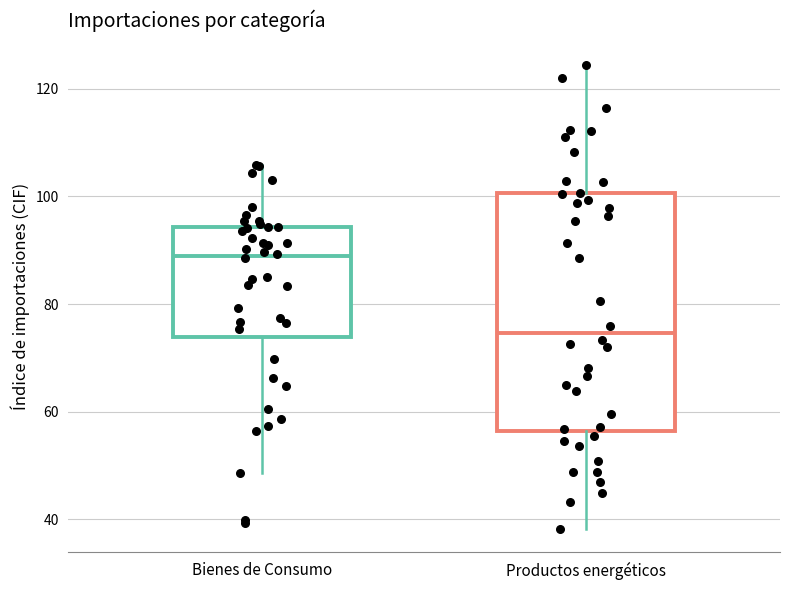

Reading left to right, read every box against the y-axis: the position of its median line, the range the box covers, and the ends of its whiskers. The values are not printed on the chart, so give them approximately, as read against the axis.

Bienes de Consumo: median 88, box 74 to 94, whiskers 48 to 106
Productos energéticos: median 74, box 56 to 100, whiskers 38 to 124